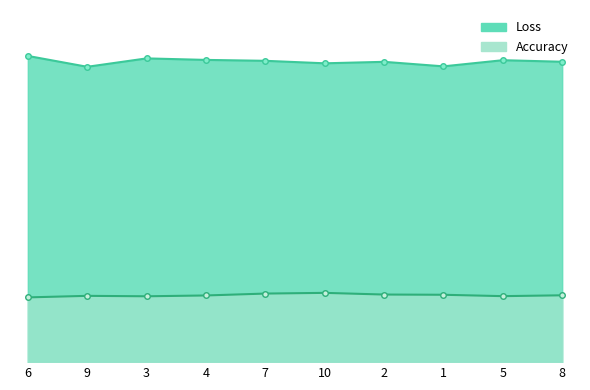

What is the minimum value for Accuracy?

0.4